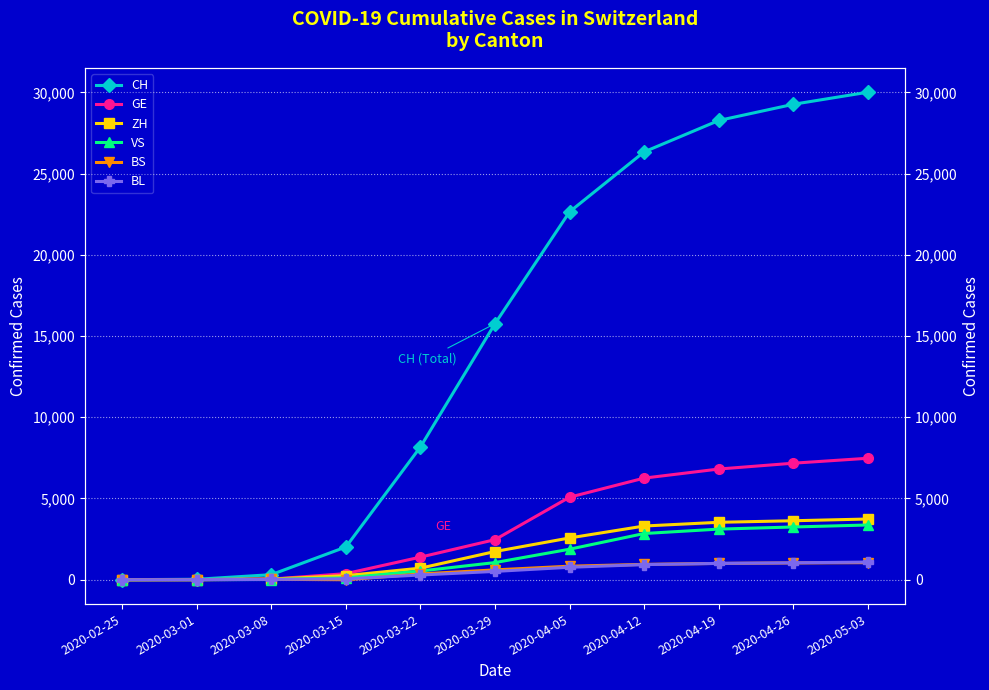

Is the value of VS at 2020-04-05 greater than the value of BL at 2020-03-01?

Yes